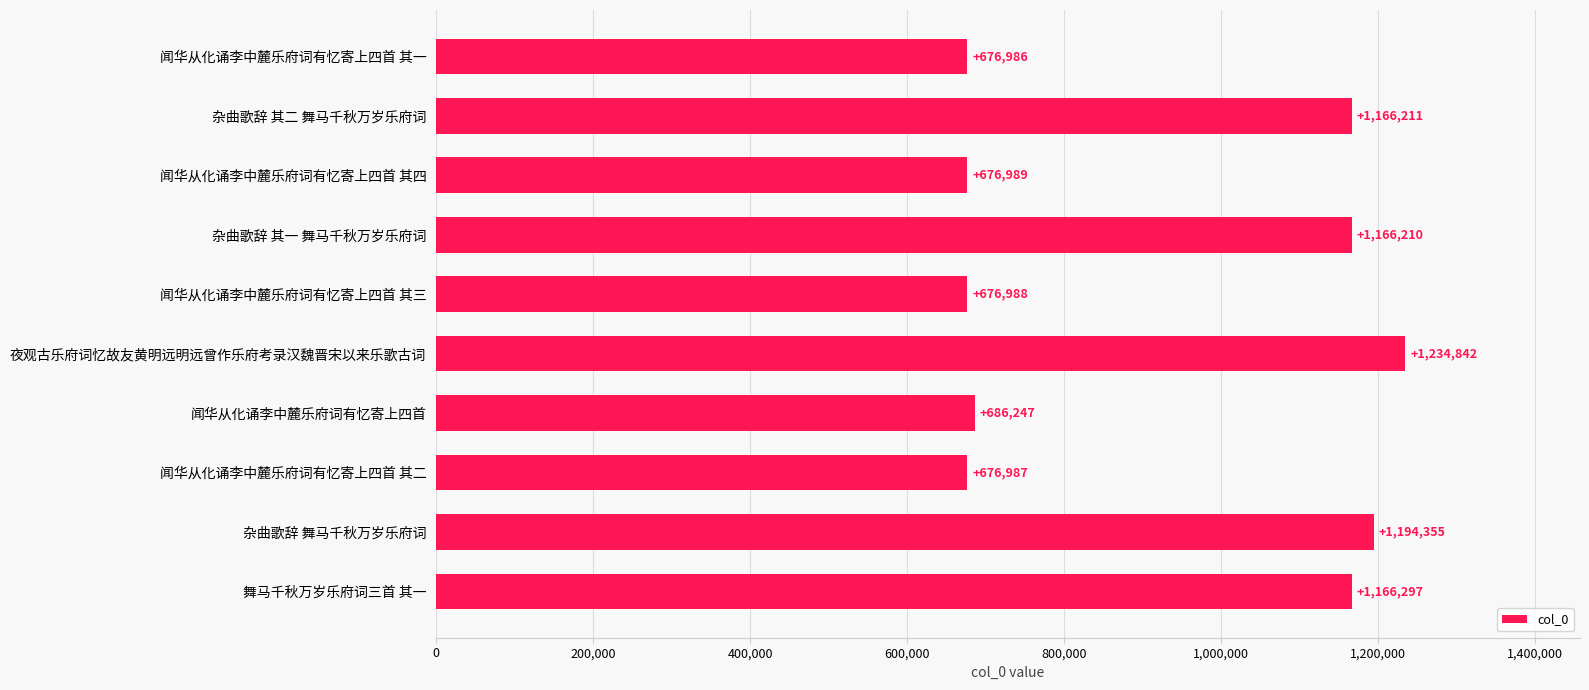

What is the greatest value displayed?

1234842